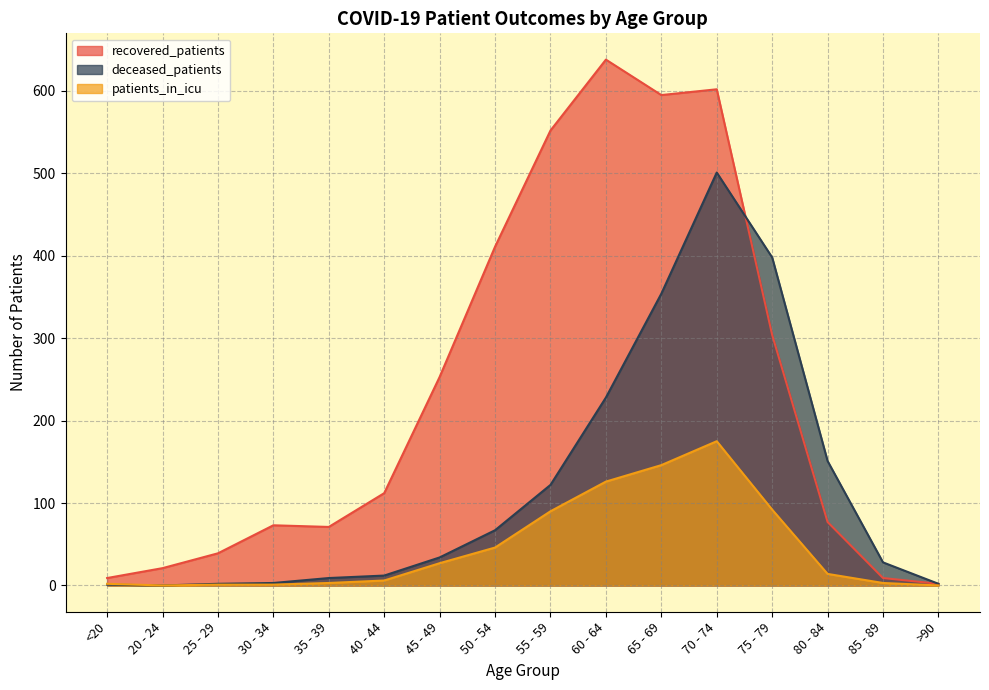

Which has a higher value, 25 - 29 or 70 - 74?

70 - 74